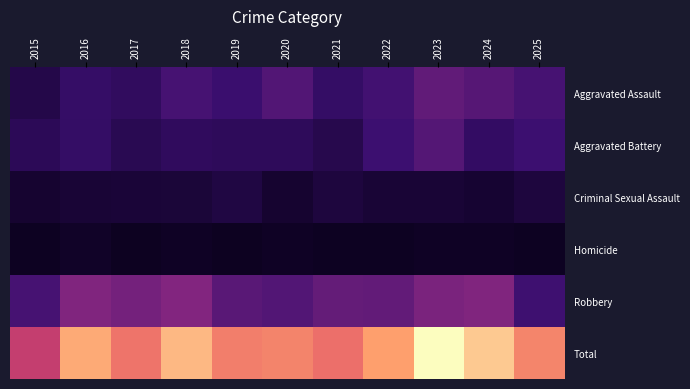

Rank the series at 2015 from lowest to highest value.

Homicide, Criminal Sexual Assault, Aggravated Assault, Aggravated Battery, Robbery, Total